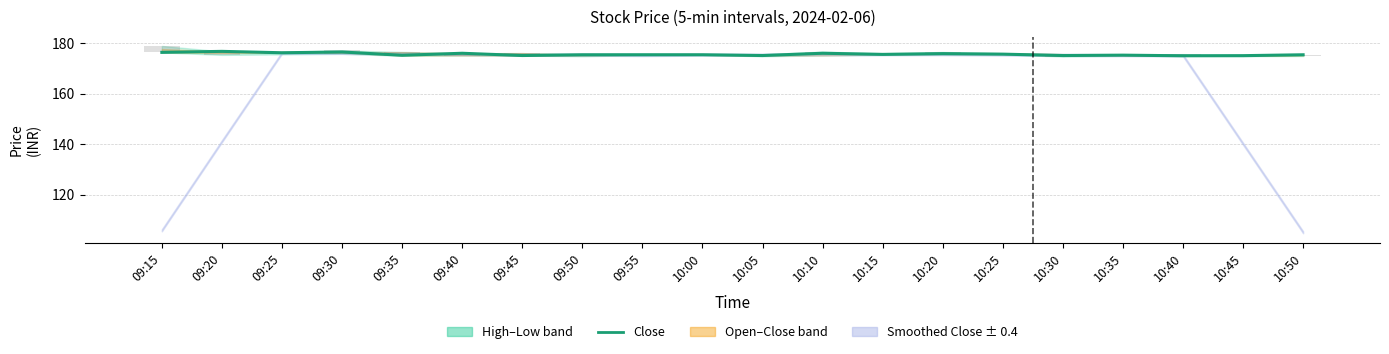

What is the value of the 20th bar from the left?

175.4